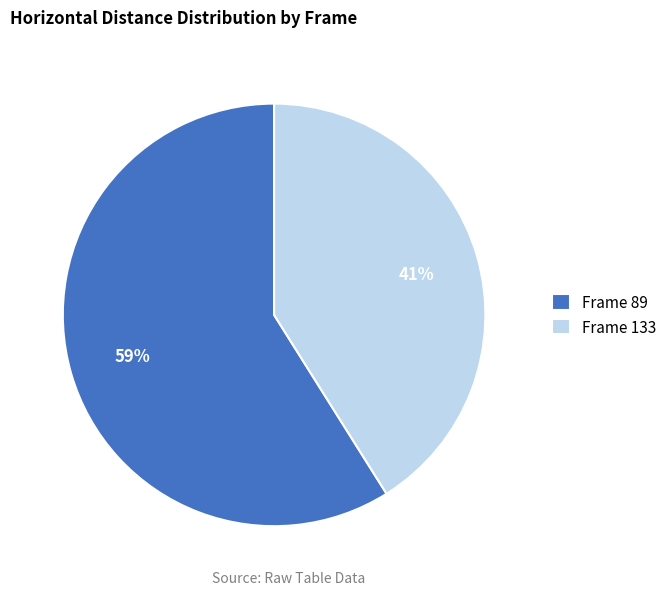

The Frame 89 slice represents 71% of the pie. True or false?

False